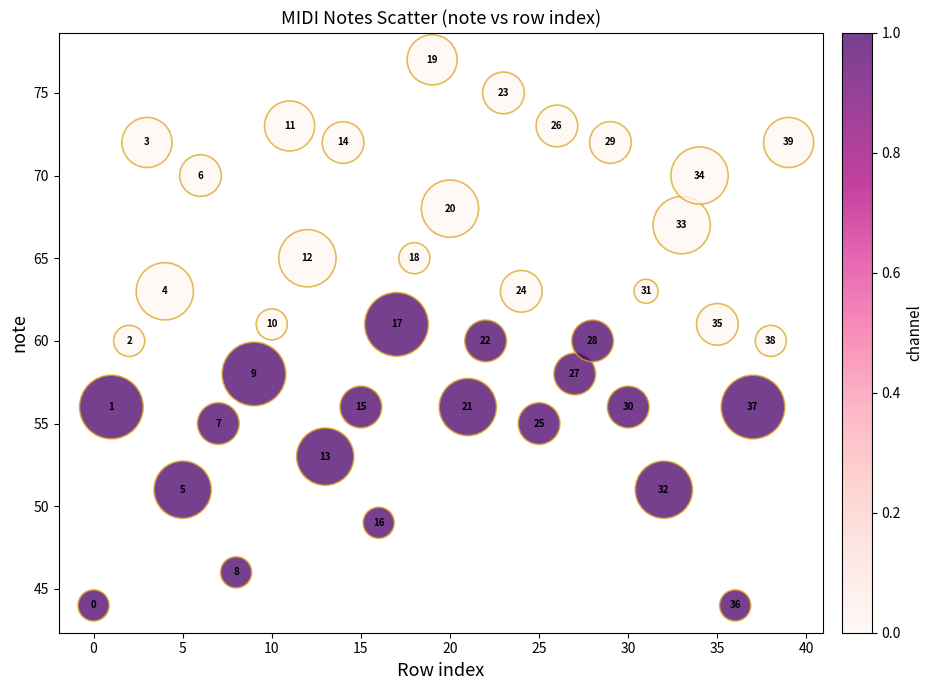

What Y value in the scatter plot is closest to 60?

60